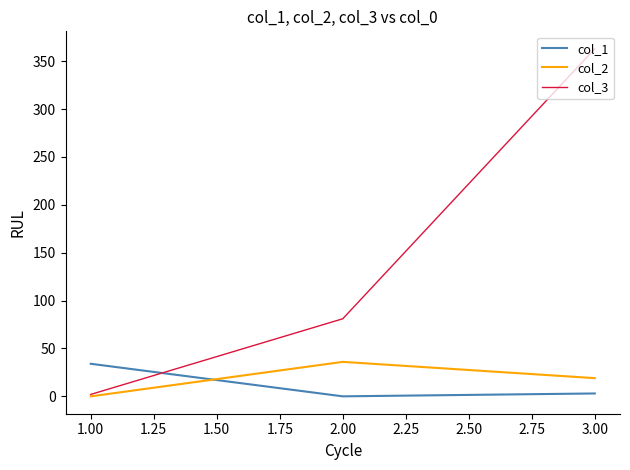

Which series has the widest spread of values?

col_3